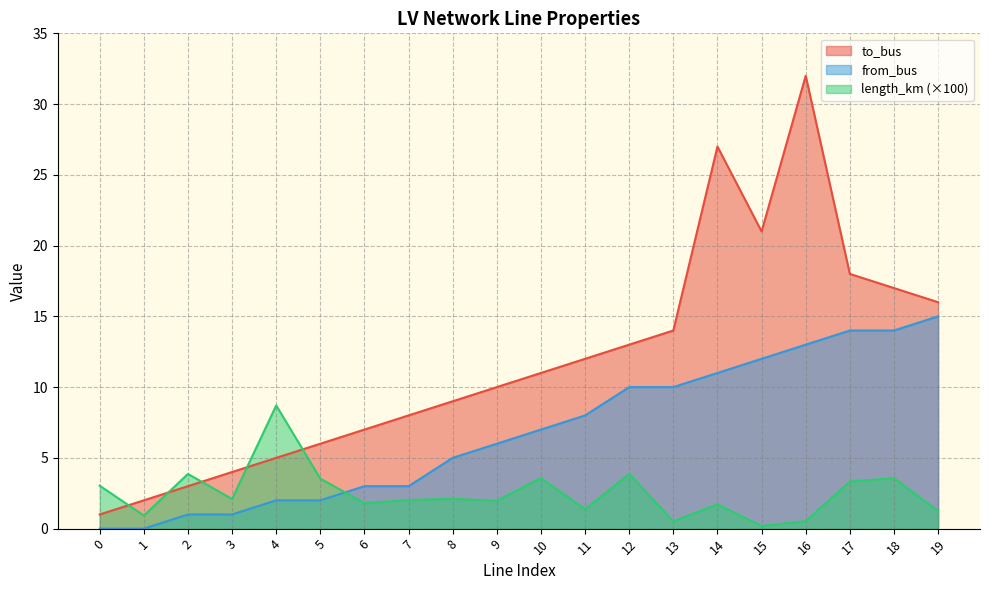

What is the difference between the from_bus values at 17 and 4?

12.0